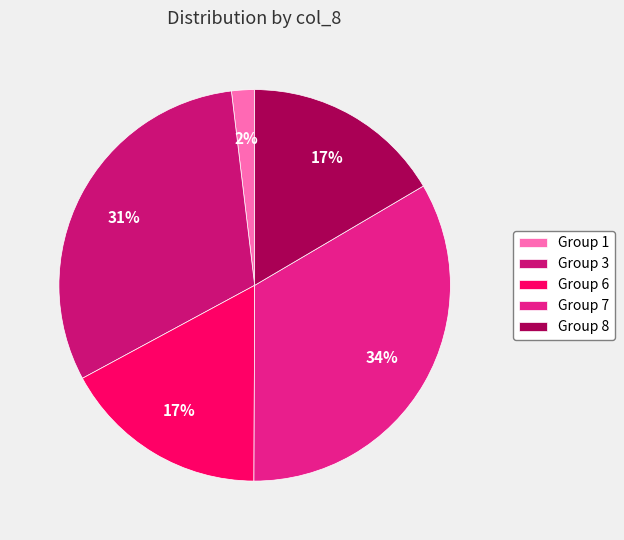

Count the number of slices in the pie.

5